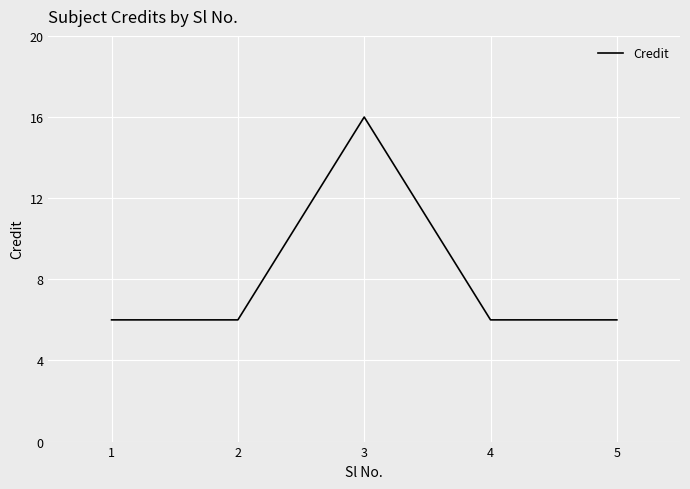

How many distinct data groups are displayed?

1